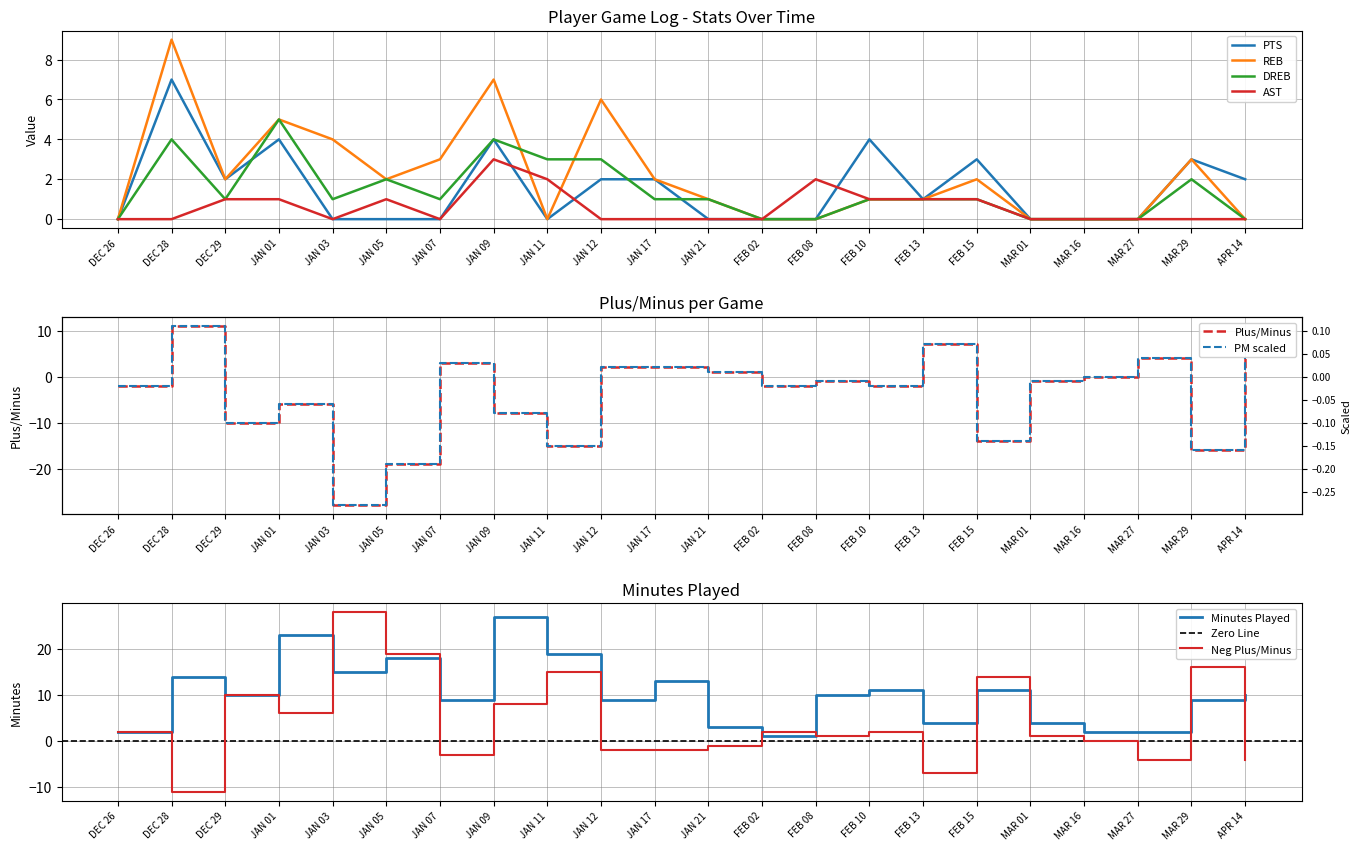

What is the greatest value displayed?

27